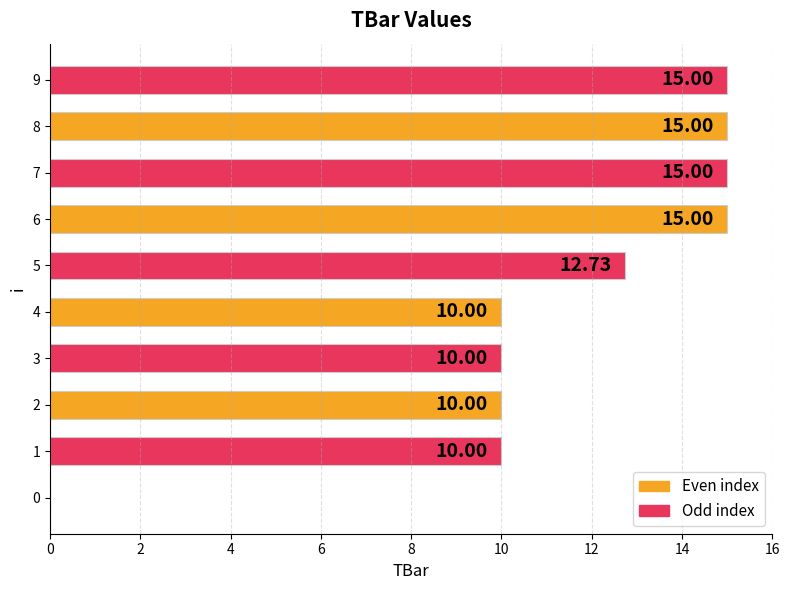

What is the sum of the values at 5 and 6?

27.7